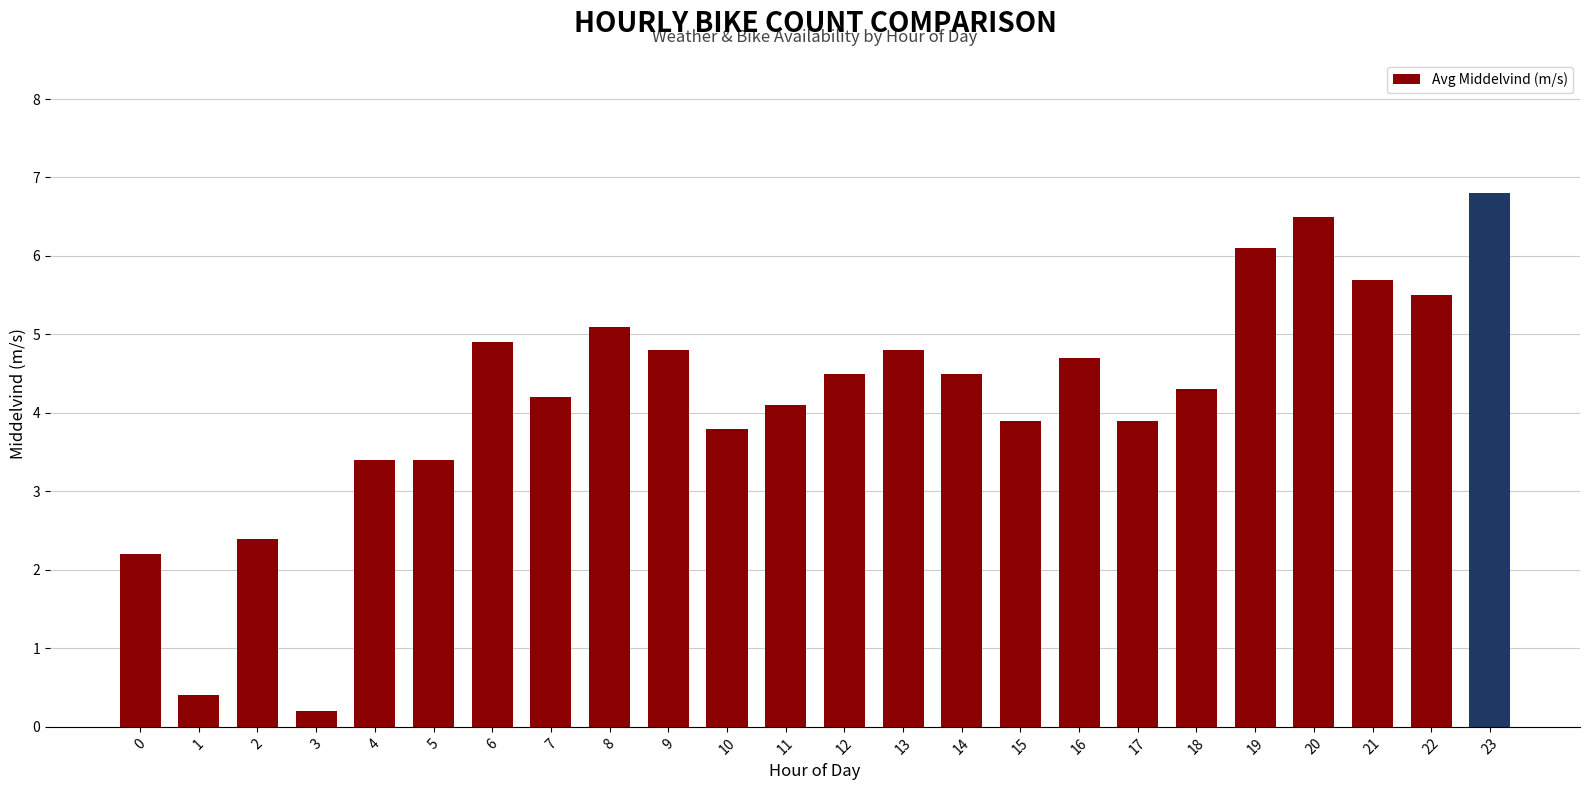

What is the average value?

4.2